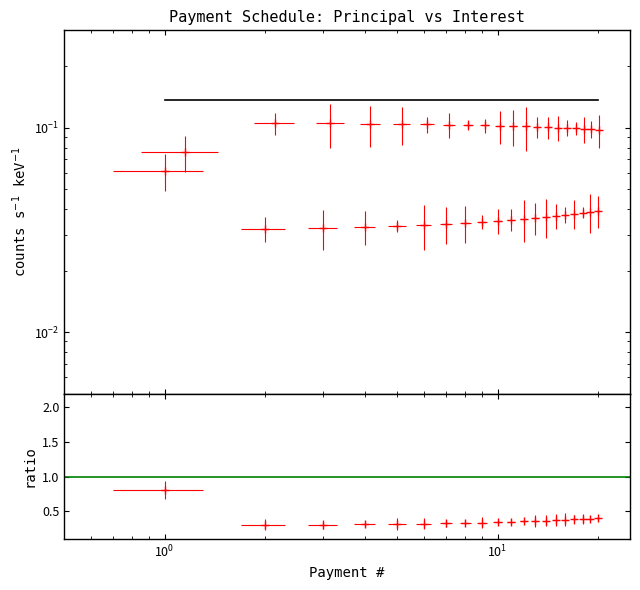

True or false: Interest and Principal cross at least once.

False